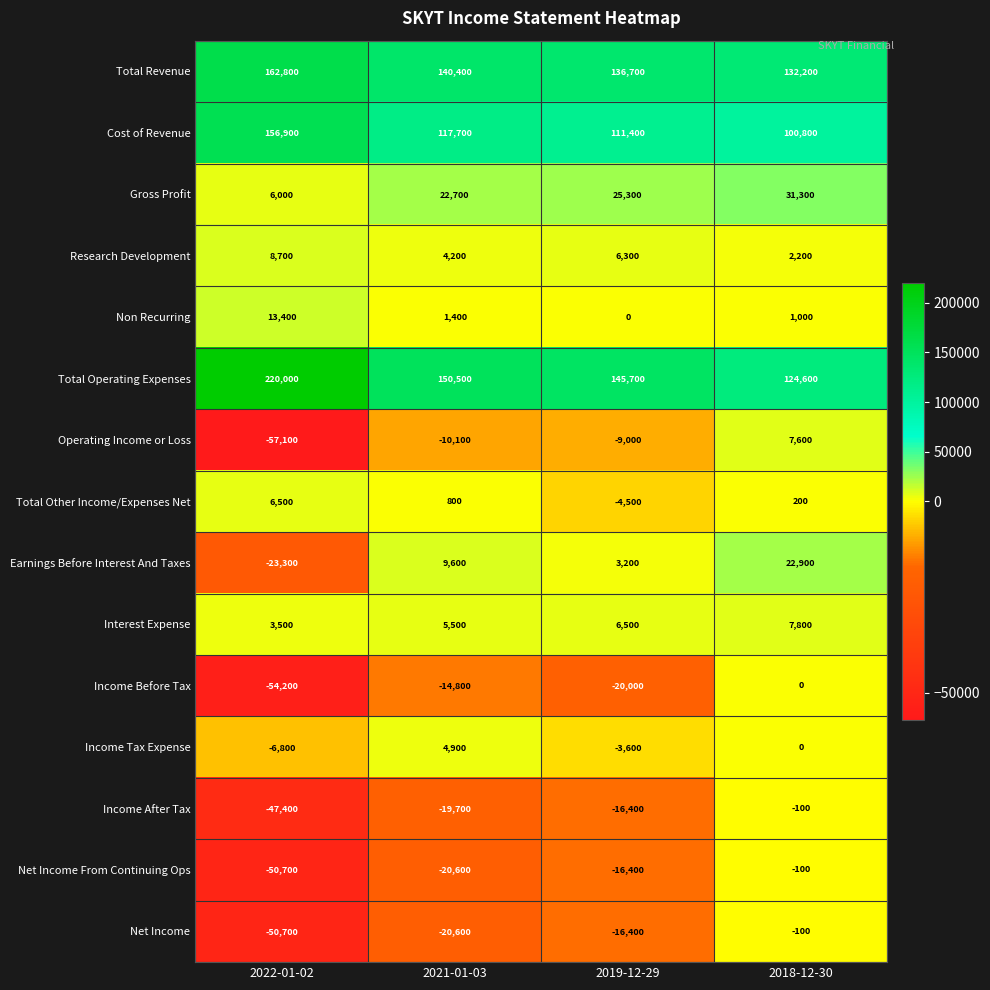

True or false: Total Operating Expenses has a value of 150500 at 2021-01-03.

True